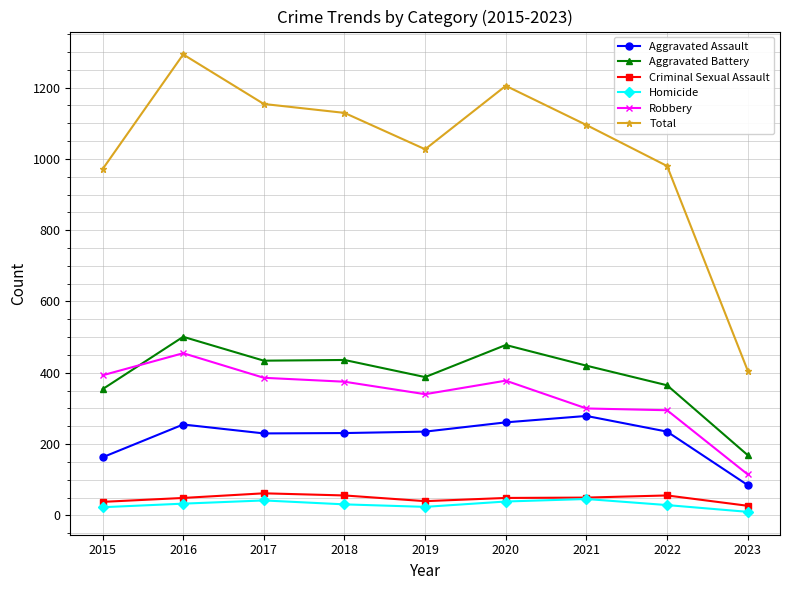

At which category is the sum across all series the highest?

2016